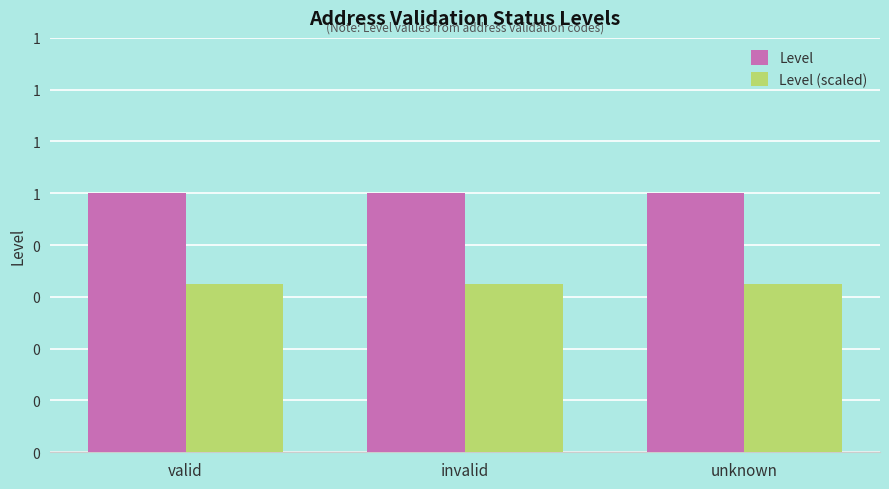

The Level (scaled) series shows 0.5 at valid. True or false?

False